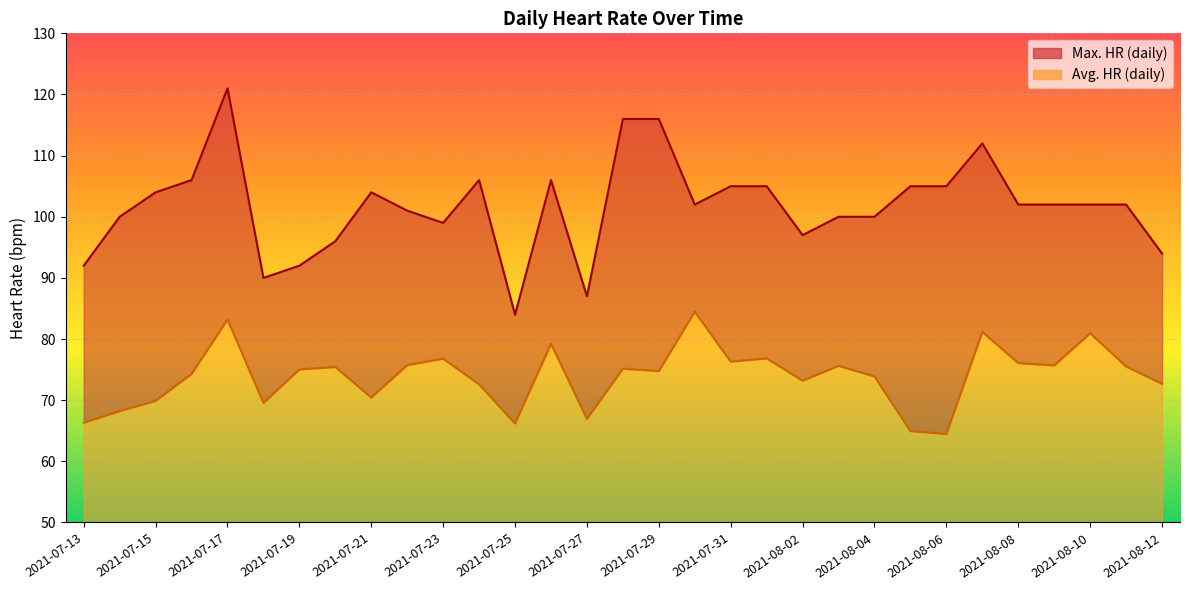

Where does the Max. HR (daily) series first go above 102?

2021-07-15